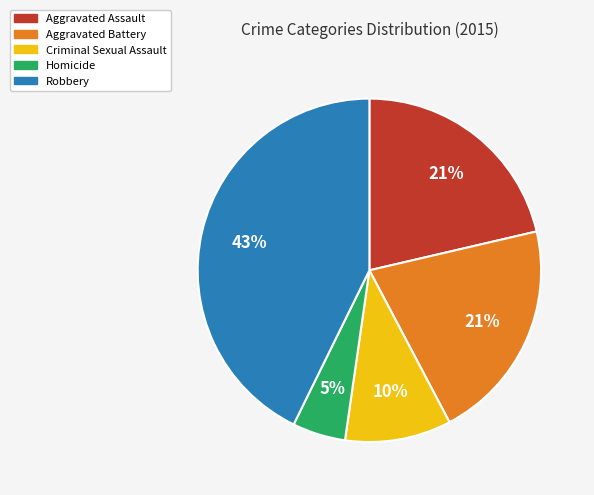

Is Robbery the majority of the pie?

No